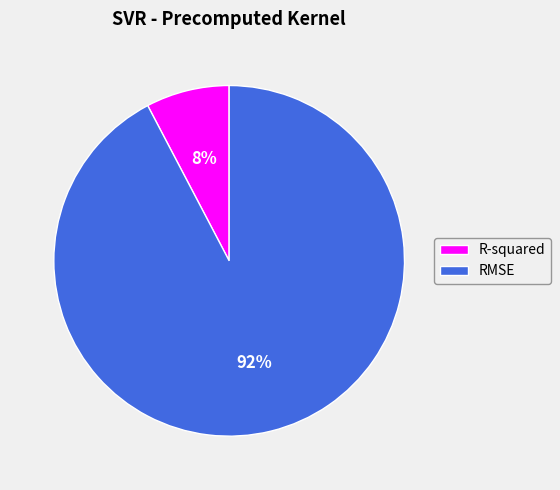

True or false: RMSE accounts for 92% of the total.

True